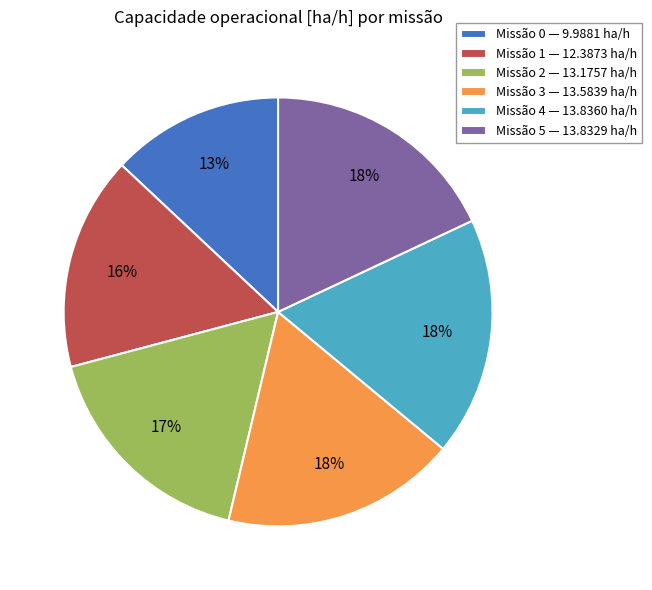

Between Missão 0 — 9.9881 ha/h and Missão 4 — 13.8360 ha/h, which is larger?

Missão 4 — 13.8360 ha/h